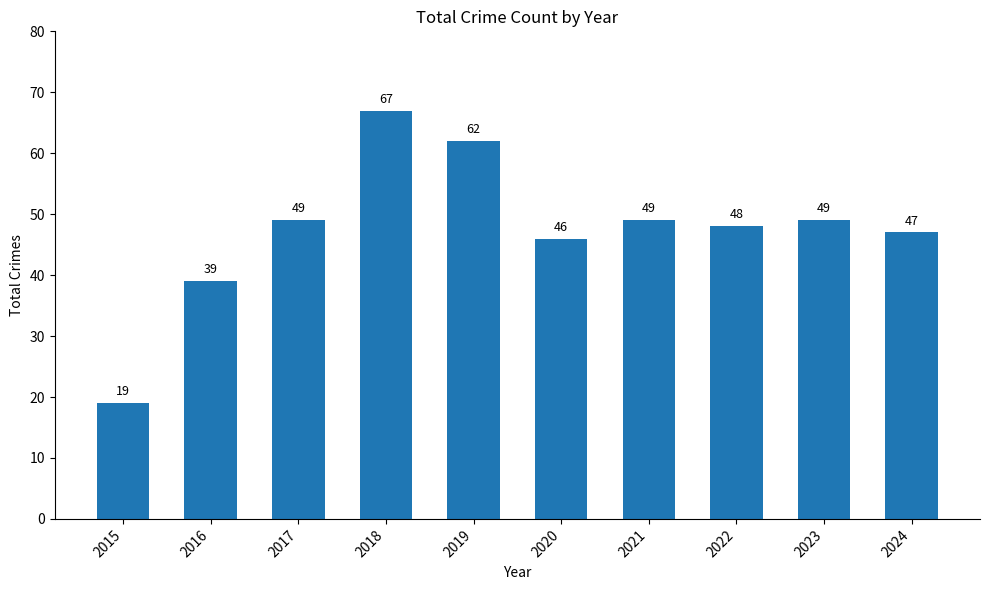

Reading left to right, transcribe all the data shown in this chart.

2015=19	2016=39	2017=49	2018=67	2019=62	2020=46	2021=49	2022=48	2023=49	2024=47